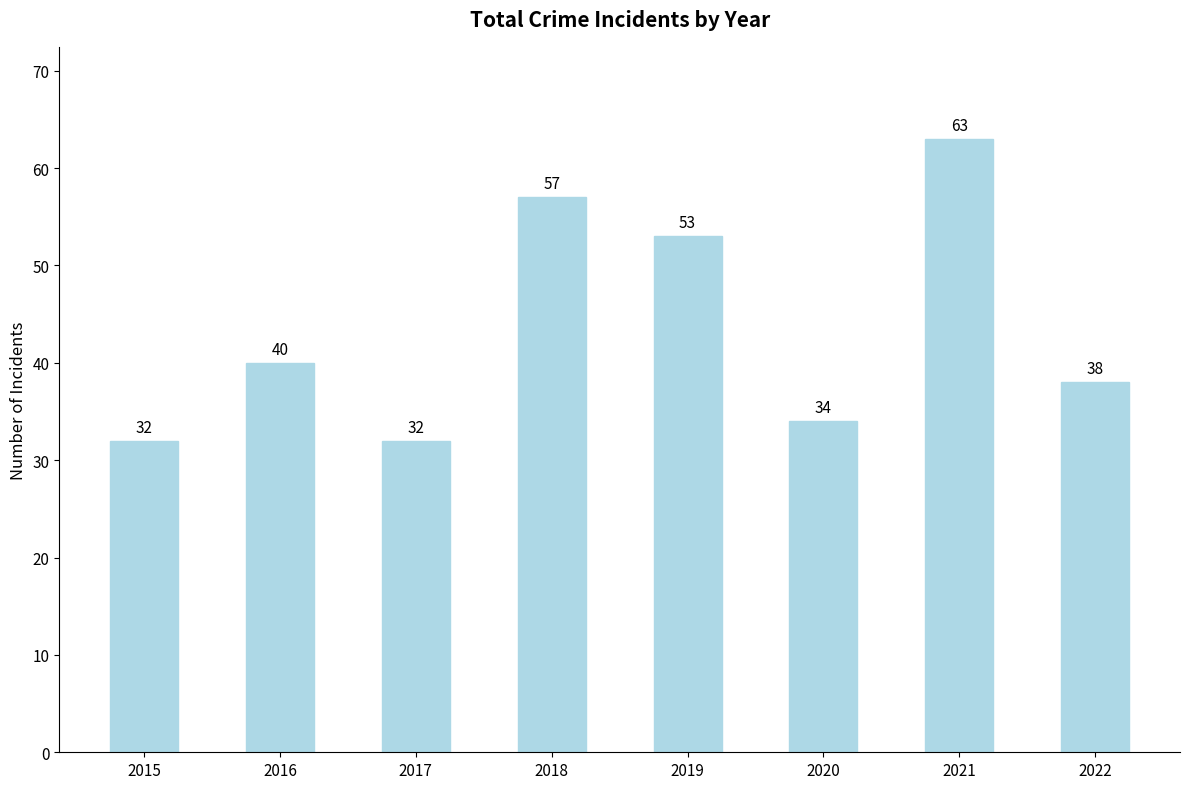

Reading right to left, extract all data points from this chart.

2022=38	2021=63	2020=34	2019=53	2018=57	2017=32	2016=40	2015=32